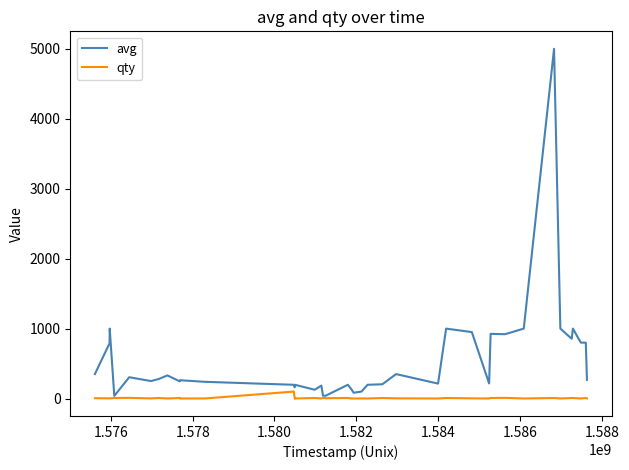

Rank the series by their maximum value, from lowest to highest.

qty, avg